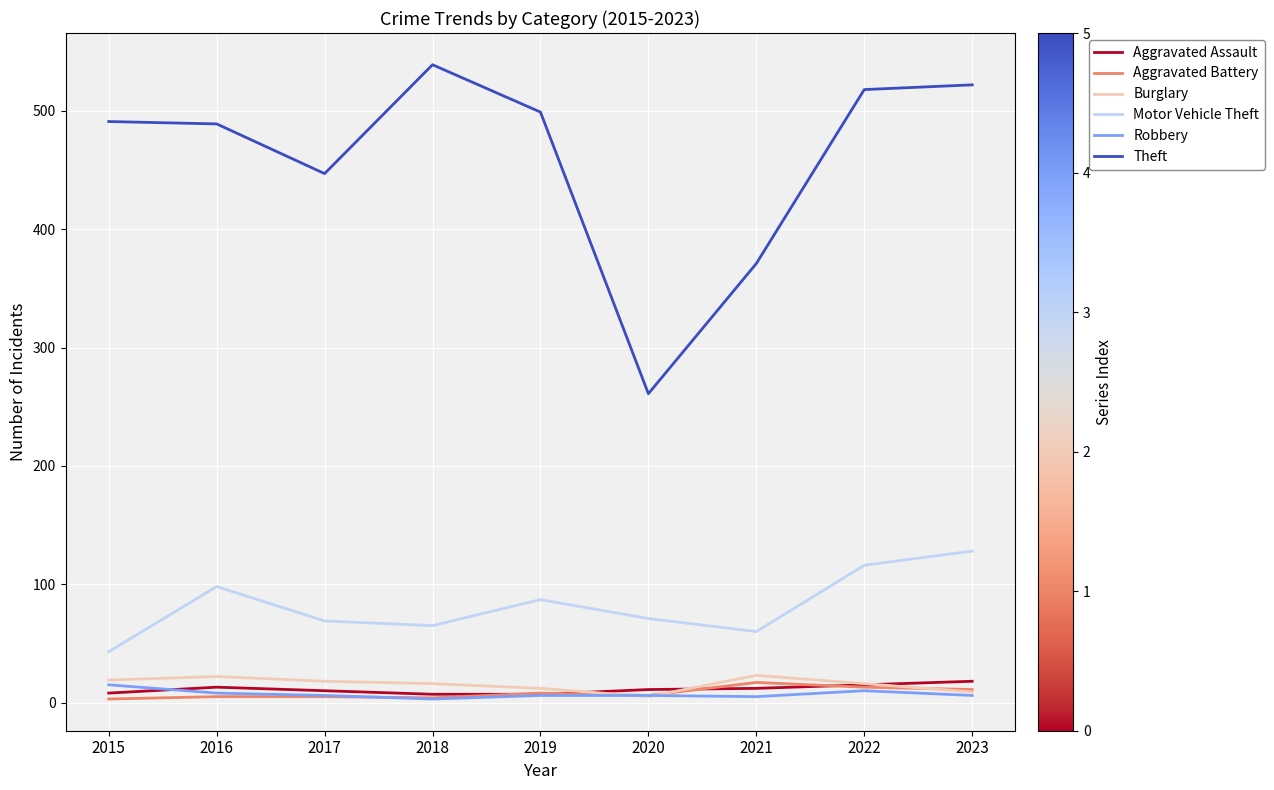

What is the highest value of the Aggravated Assault series?

18